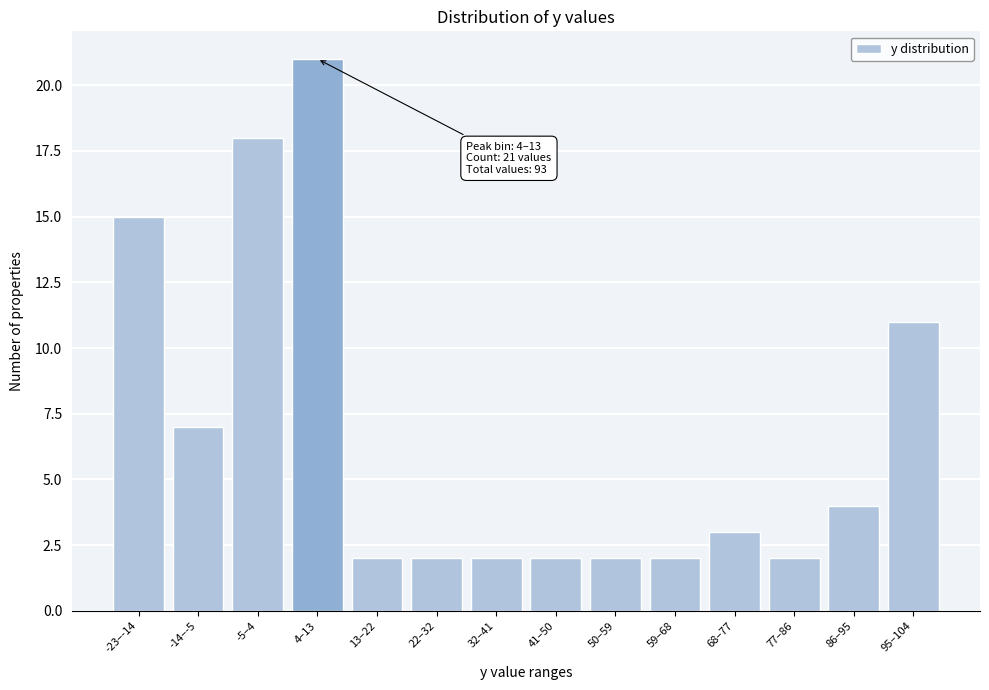

Reading left to right, list all the values displayed in this chart.

15	7	18	21	2	2	2	2	2	2	3	2	4	11